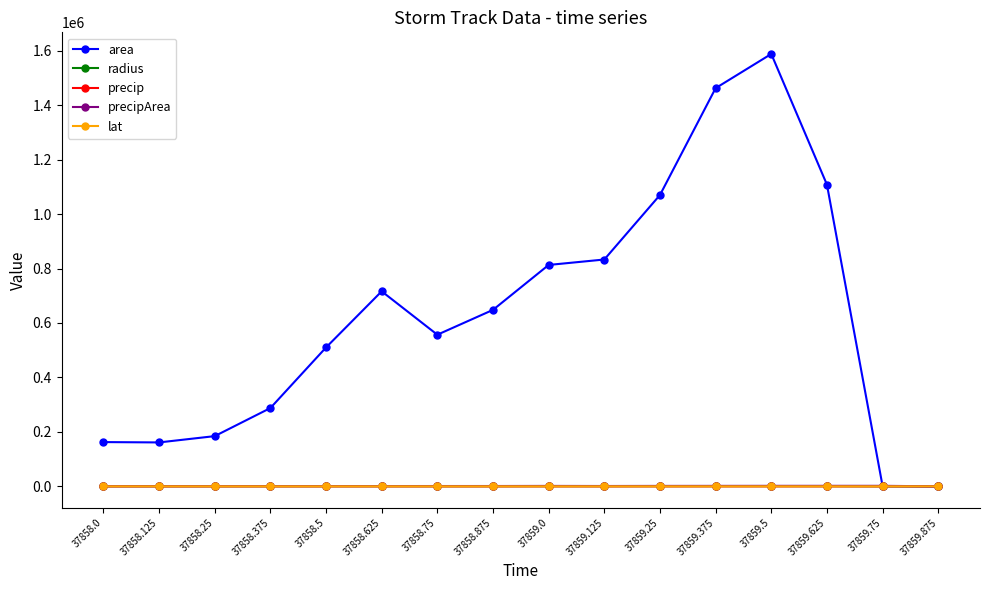

What are all the series names shown in the legend?

area, radius, precip, precipArea, lat